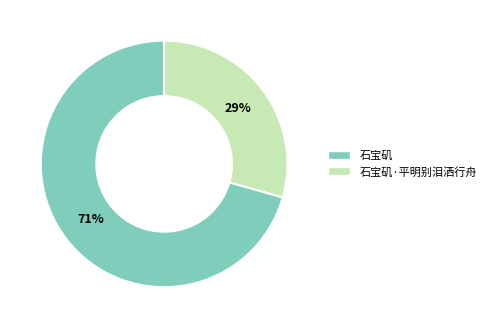

Approximately how many times larger is the value at 石宝矶 compared to 石宝矶·平明别泪洒行舟?

2.4